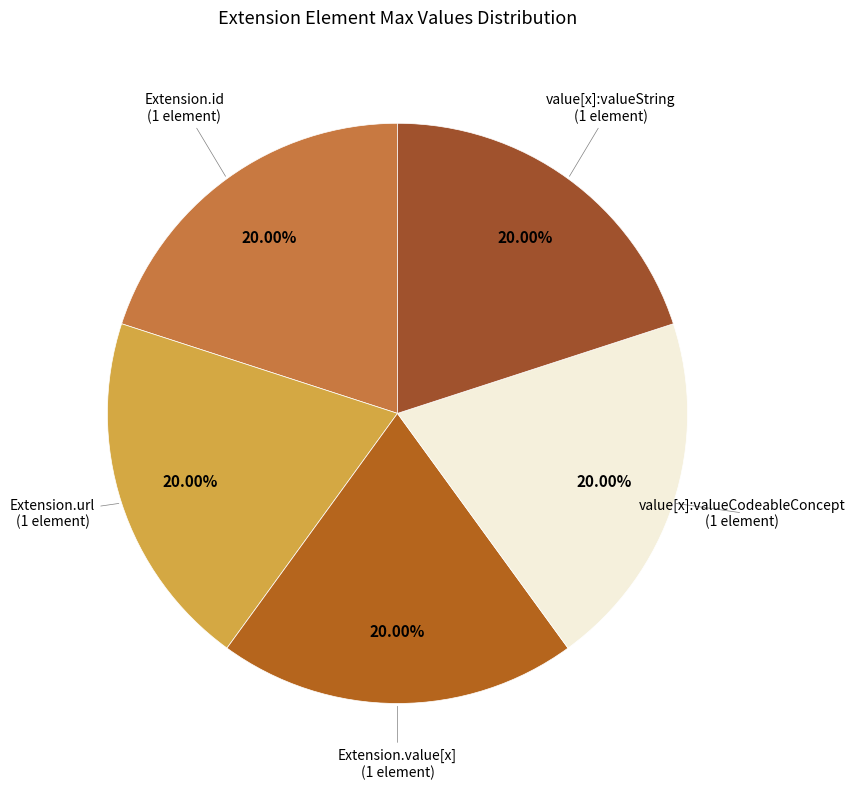

Is it true that Extension.value[x] is 1% of the pie?

False